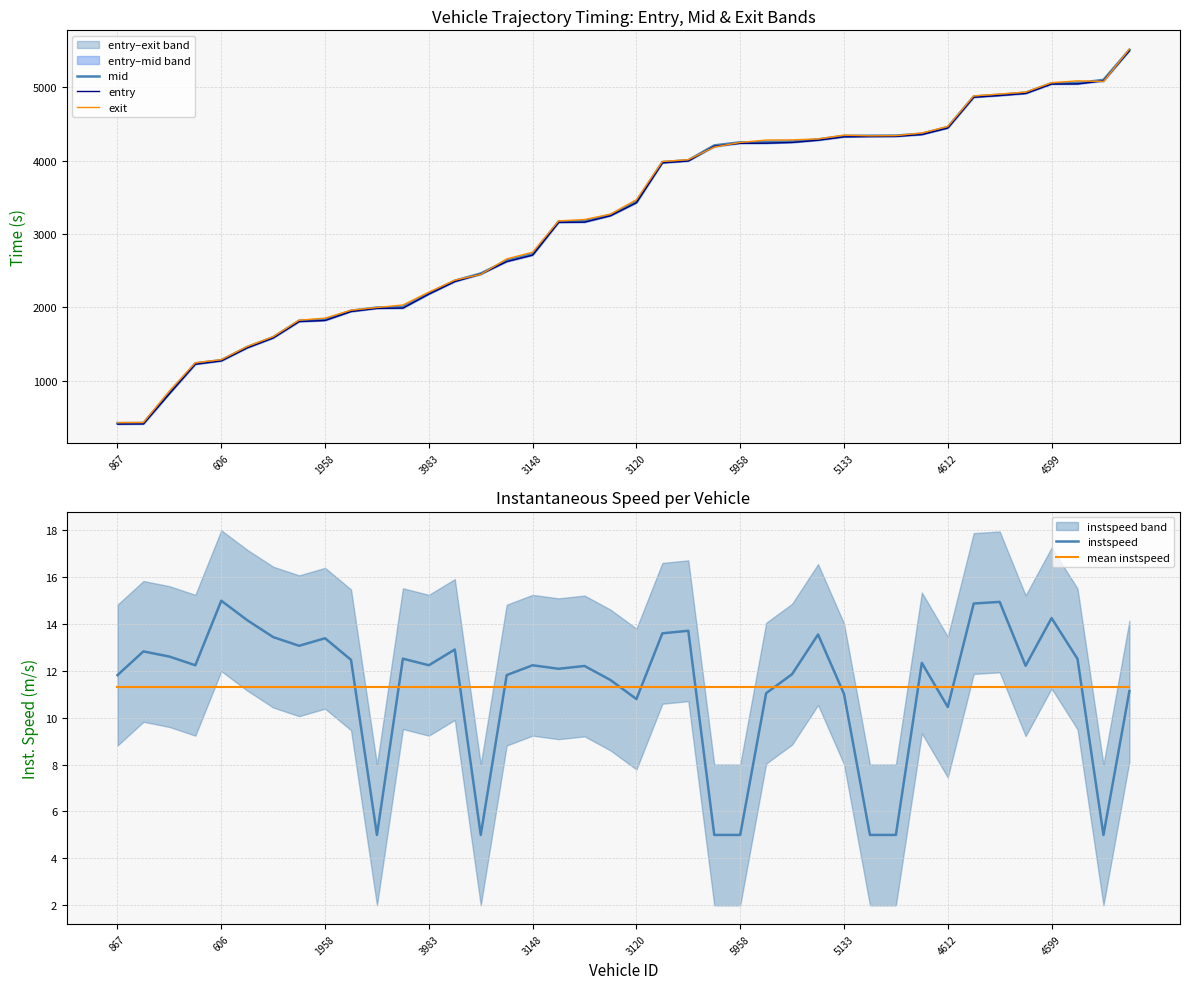

In exit, how many points are lower than both neighbors (excluding endpoints)?

2